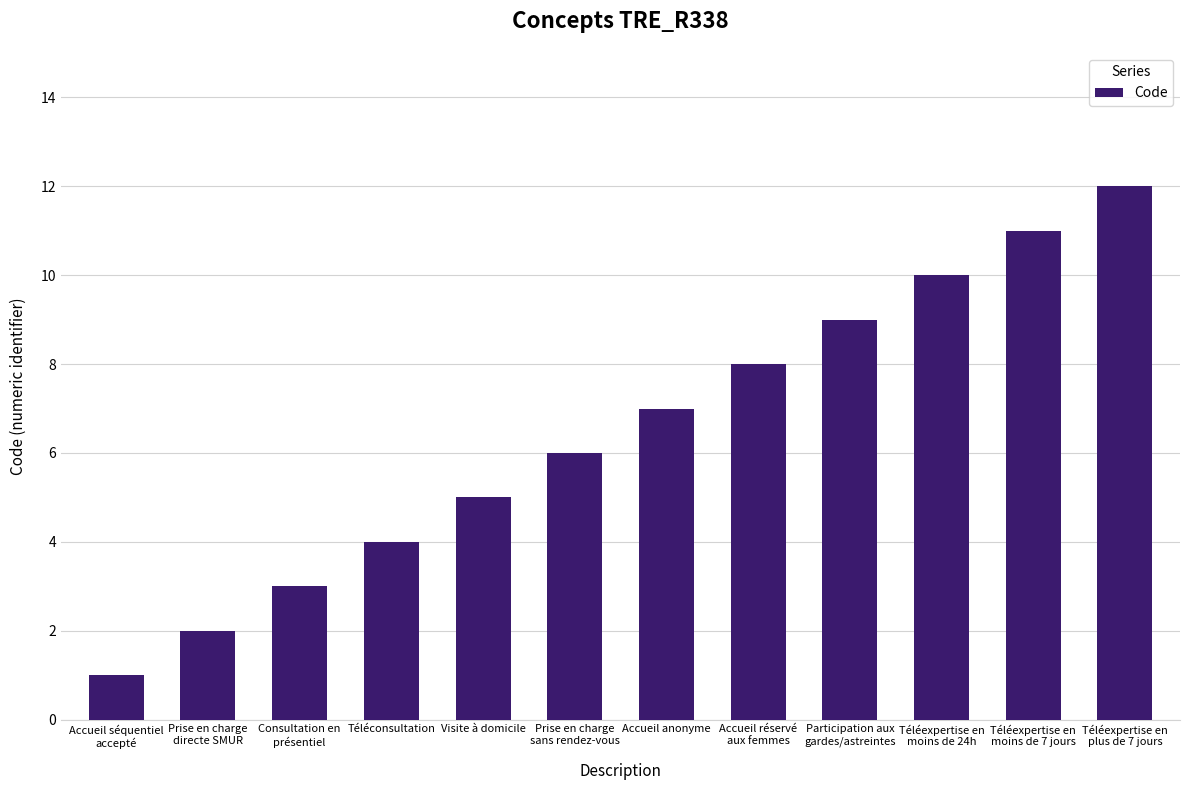

True or false: the data shows 4 at Téléexpertise en
moins de 7 jours.

False